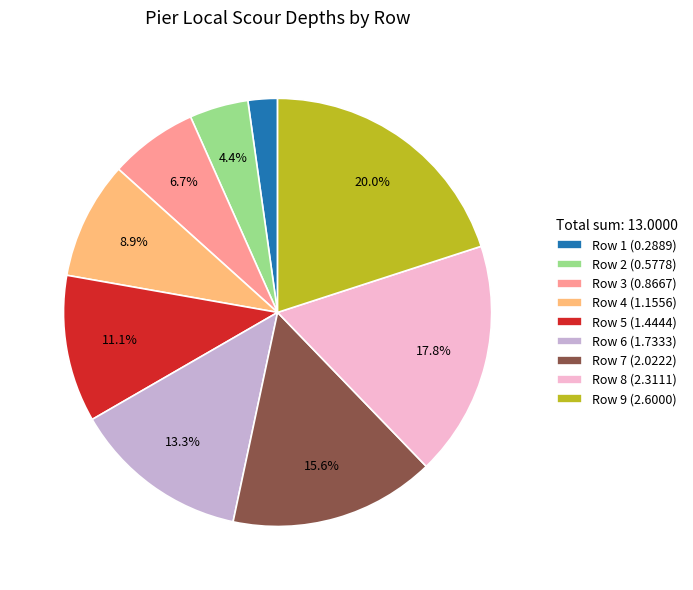

How many segments does this pie chart have?

9